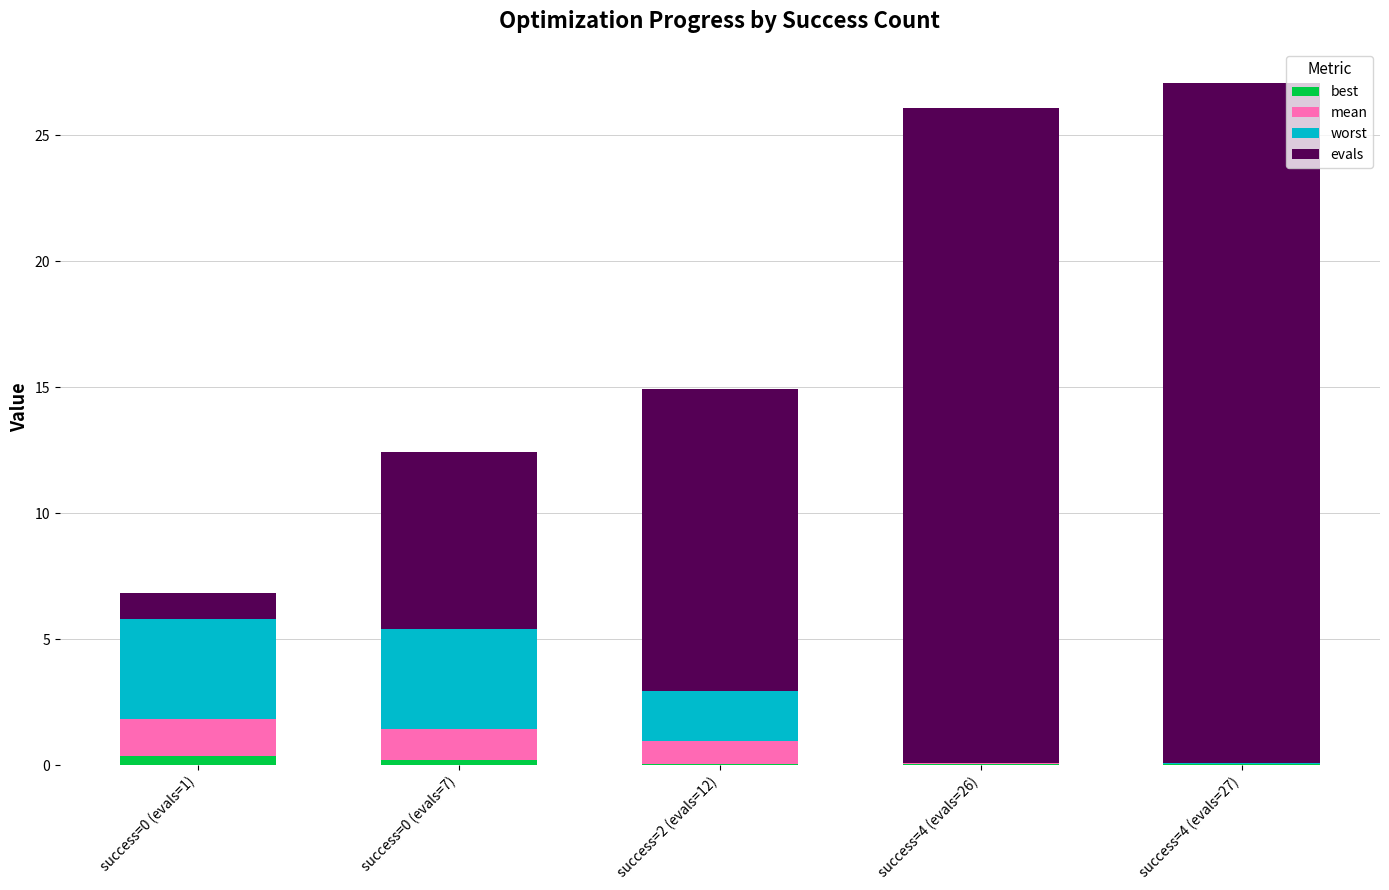

What is the sum of all best values?

0.6